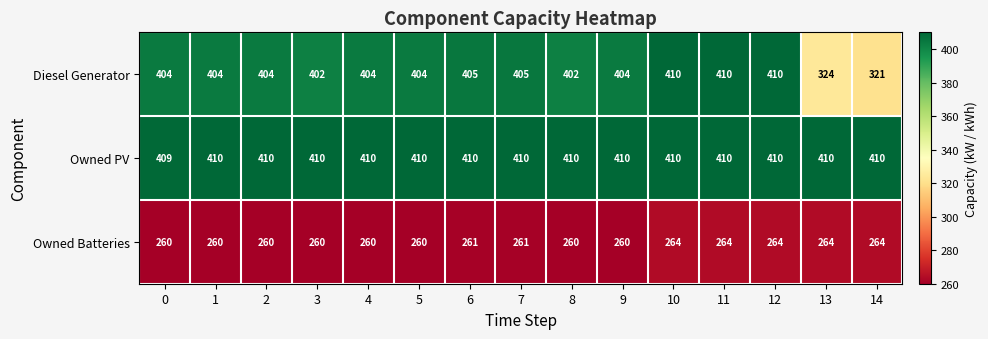

Between 8 and 9, which series saw the biggest shift?

Diesel Generator